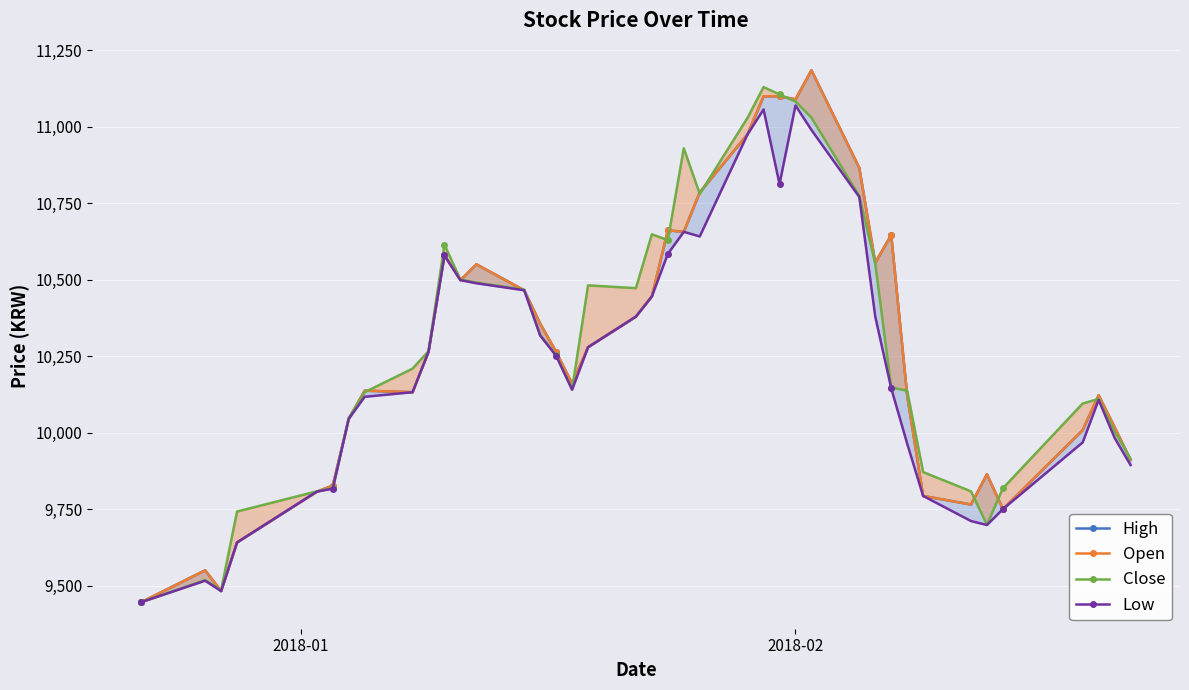

What is the difference between the maximum and minimum values in the High series?

1738